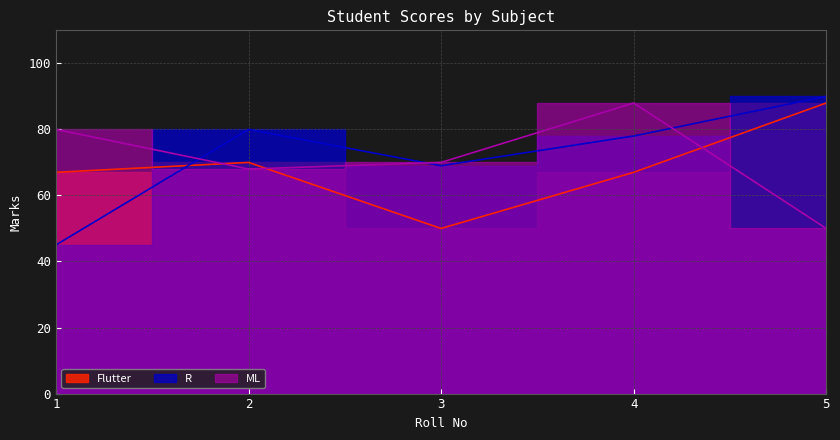

At 1, list the series in order from largest to smallest.

ML, Flutter, R